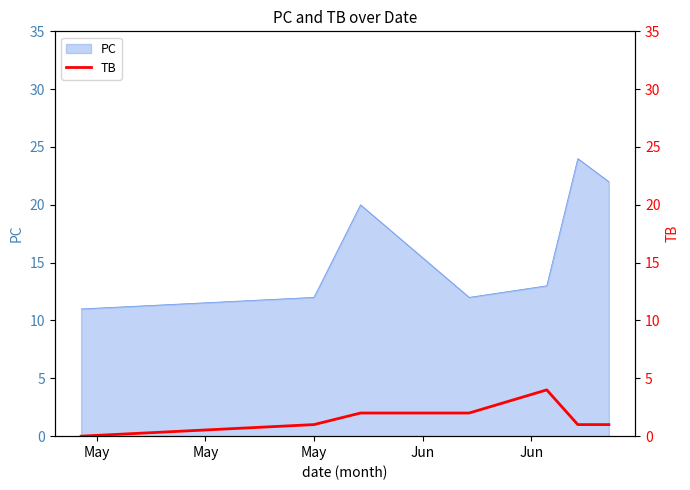

What is the lowest value of the PC series?

11